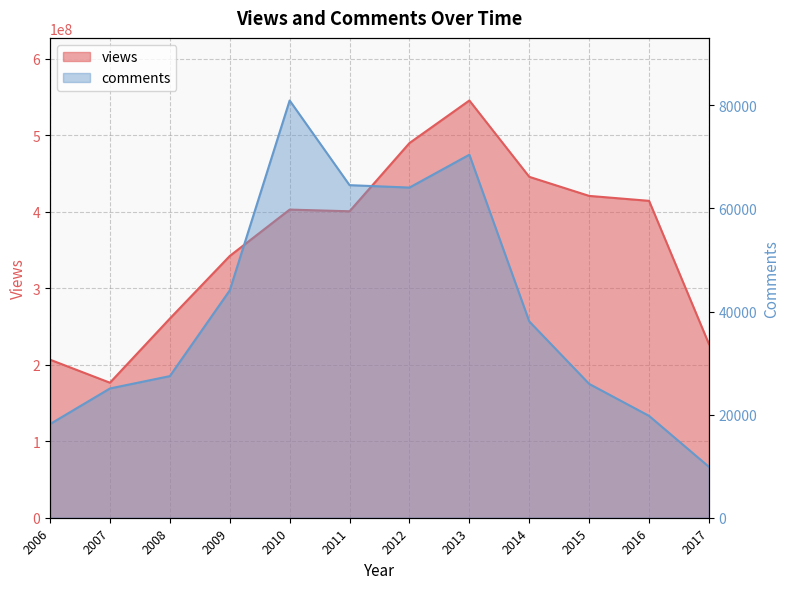

Is the value of comments at 2006 greater than the value of views at 2011?

No